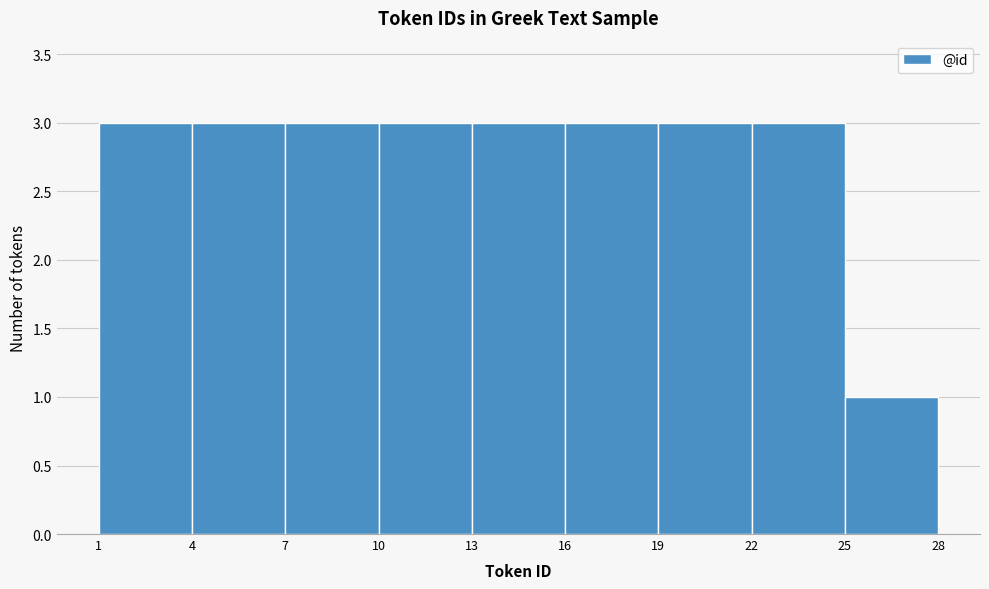

Reading left to right, transcribe this chart: for each bar, give the range it covers on the x-axis and its height. The values are not printed on the chart, so give them approximately, as read against the axis.

1 to 4: 3
4 to 7: 3
7 to 10: 3
10 to 13: 3
13 to 16: 3
16 to 19: 3
19 to 22: 3
22 to 25: 3
25 to 28: 1